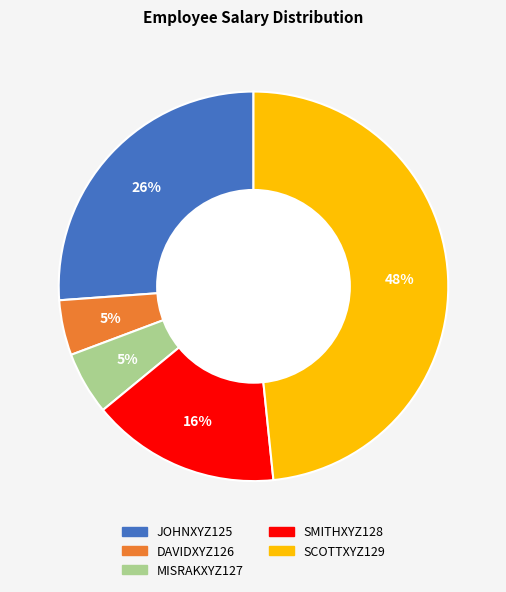

Is the sum of DAVIDXYZ126 and MISRAKXYZ127 greater than half?

No